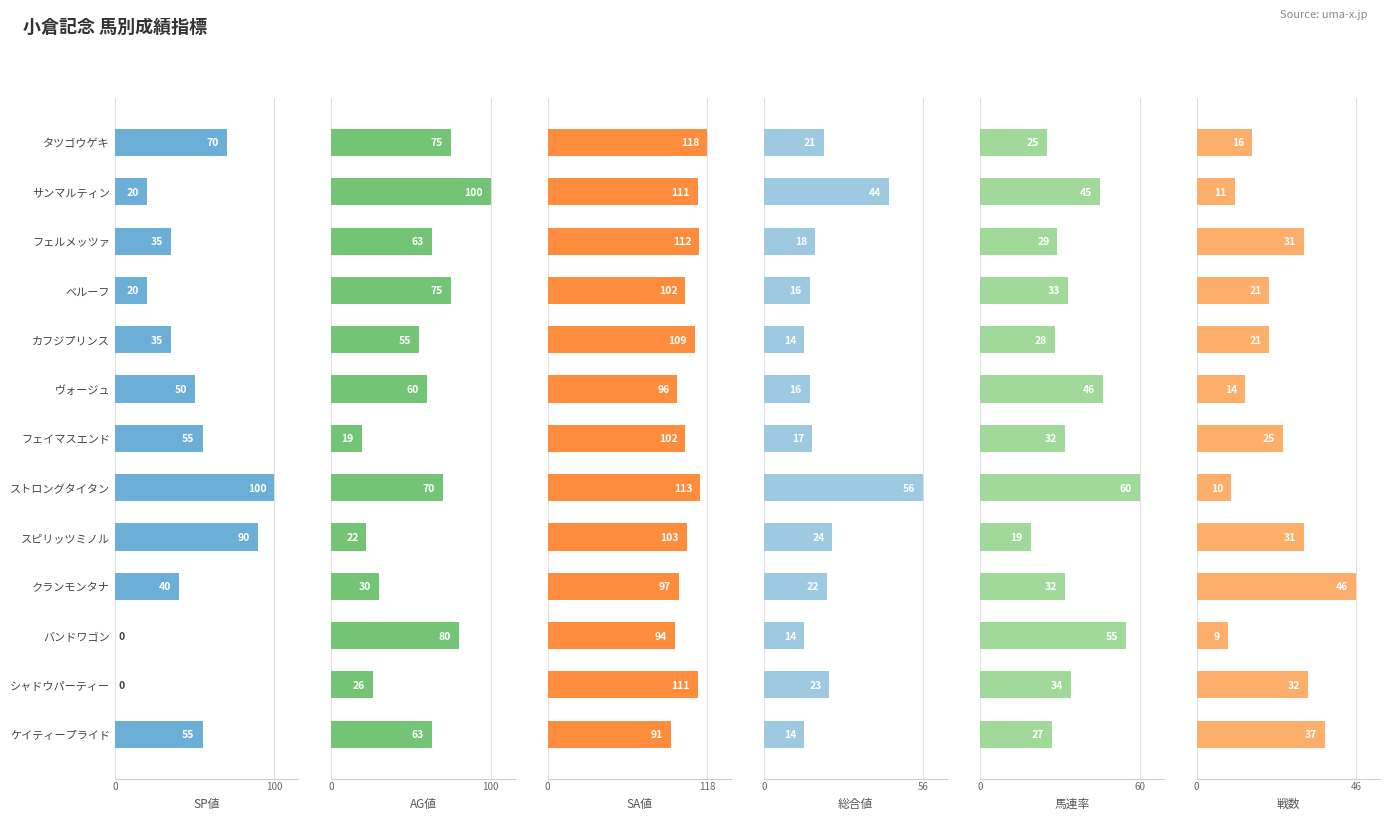

List the series in order of their peak value, highest first.

SA値, SP値, AG値, 馬連率, 総合値, 戦数